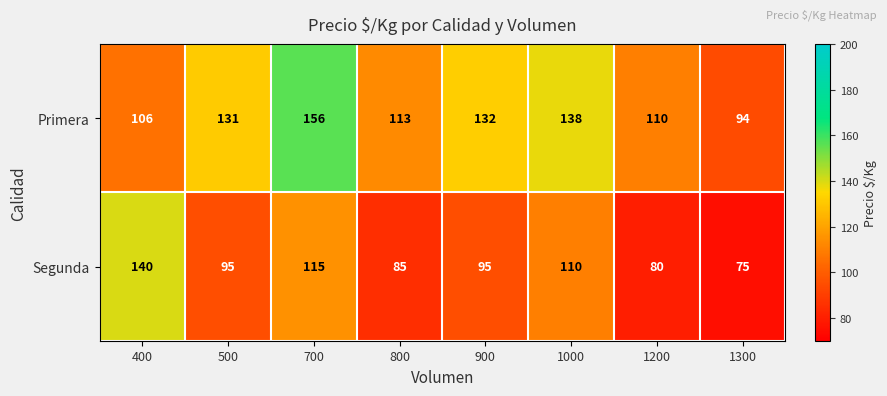

What is the maximum value shown in the chart?

156